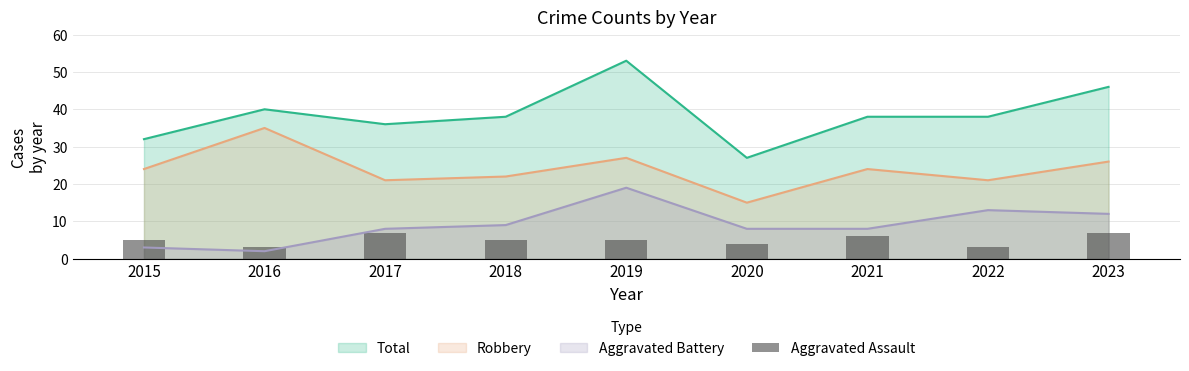

Which category has the lowest value across all series?

2016